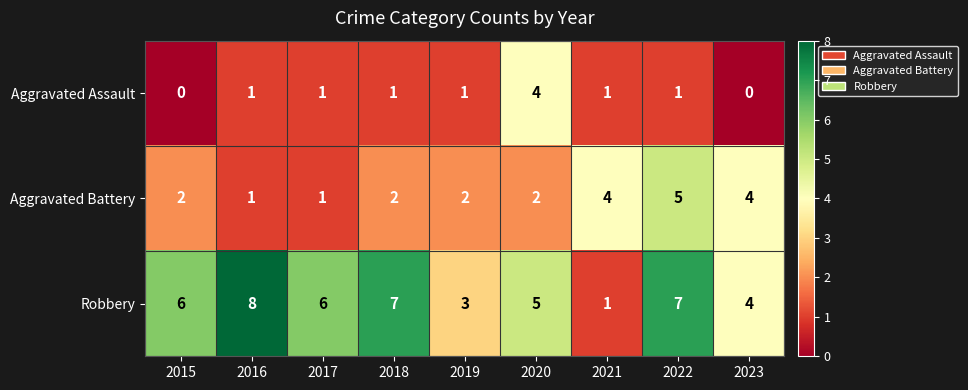

How many categories are shown in the chart?

9